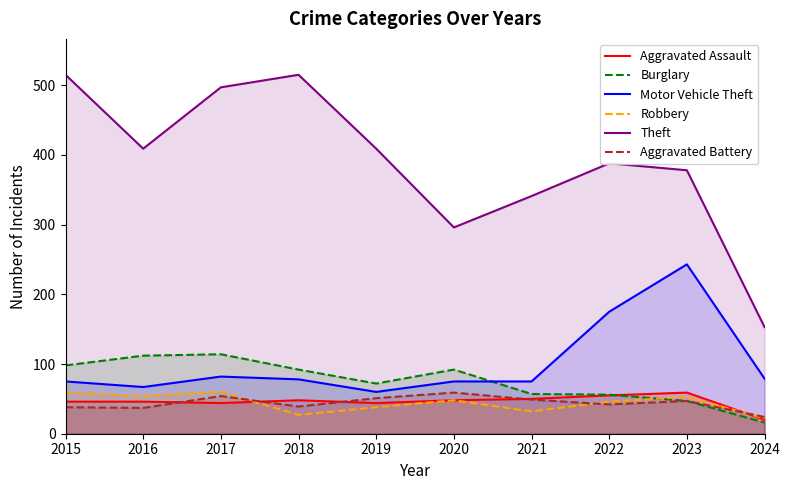

Does the chart display data point markers on the line(s)?

No